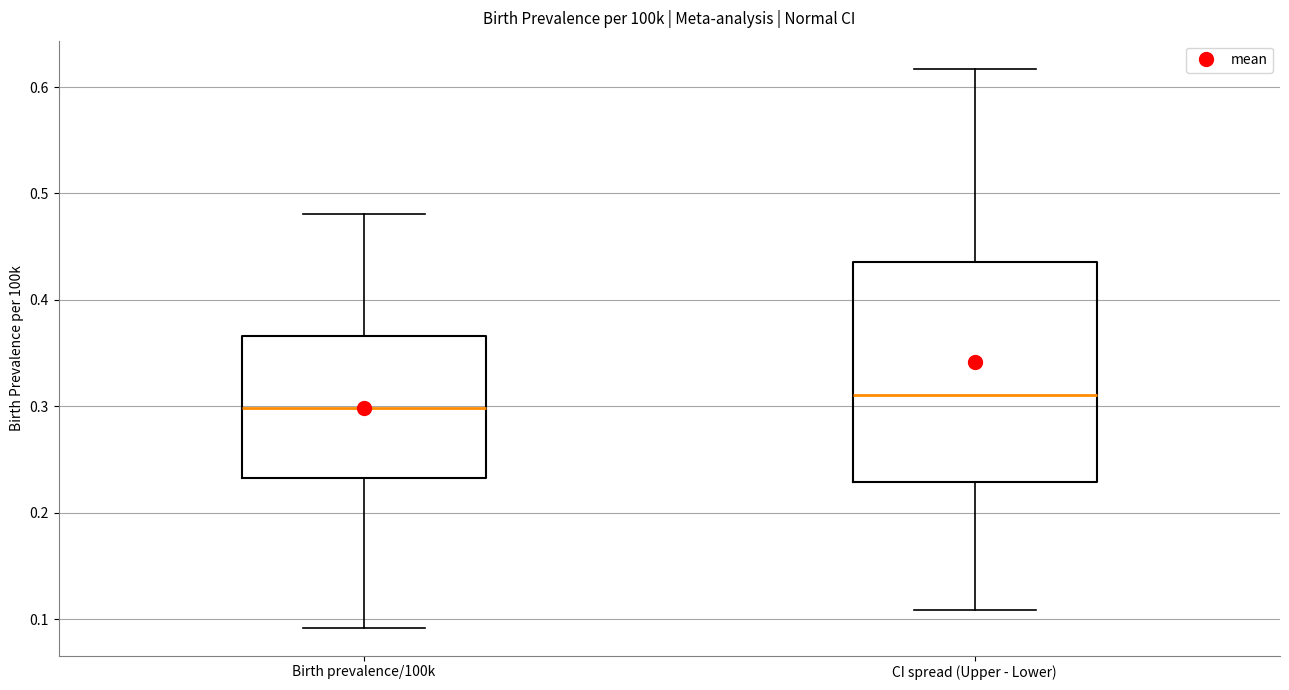

Reading left to right, transcribe this box plot: for each box, give where its median line is, the range the box spans, and where its two whiskers end, as read against the y-axis. The values are not printed on the chart, so give them approximately, as read against the axis.

Birth prevalence/100k: median 0.30, box 0.23 to 0.37, whiskers 0.09 to 0.48
CI spread (Upper - Lower): median 0.31, box 0.23 to 0.44, whiskers 0.11 to 0.62